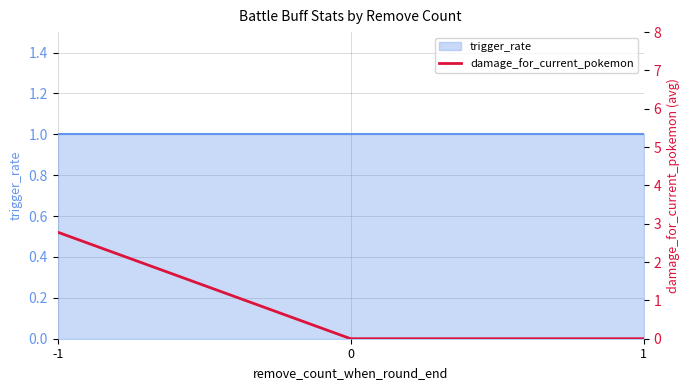

Between -1 and 0, which is larger?

-1